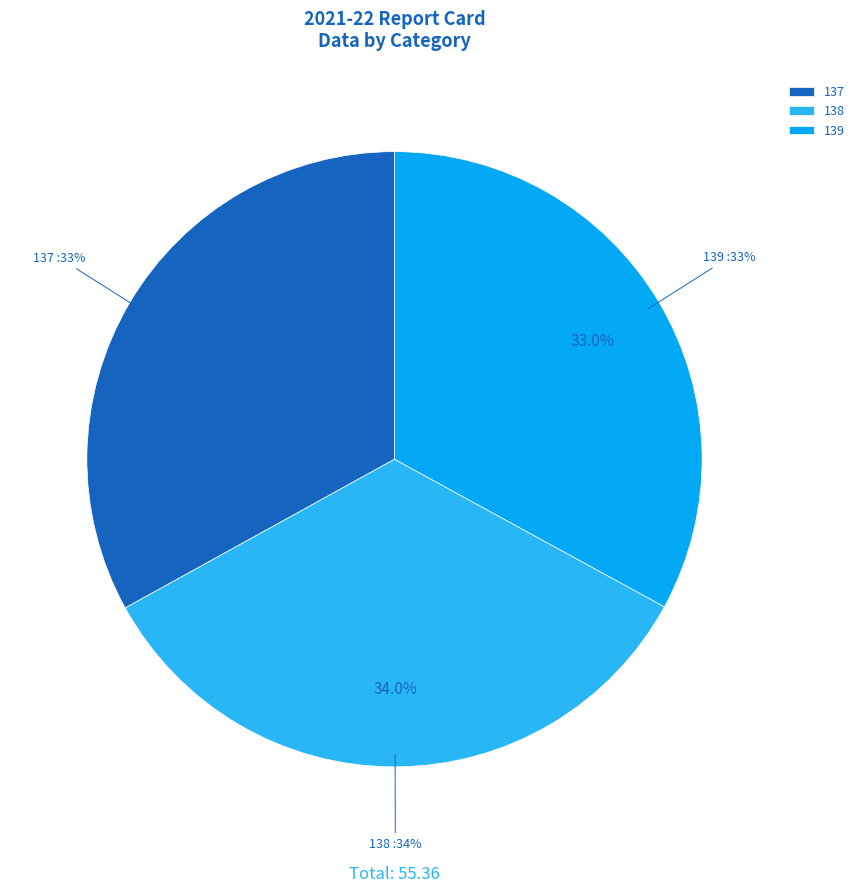

To the nearest percent, what percentage of the pie is 138?

34%